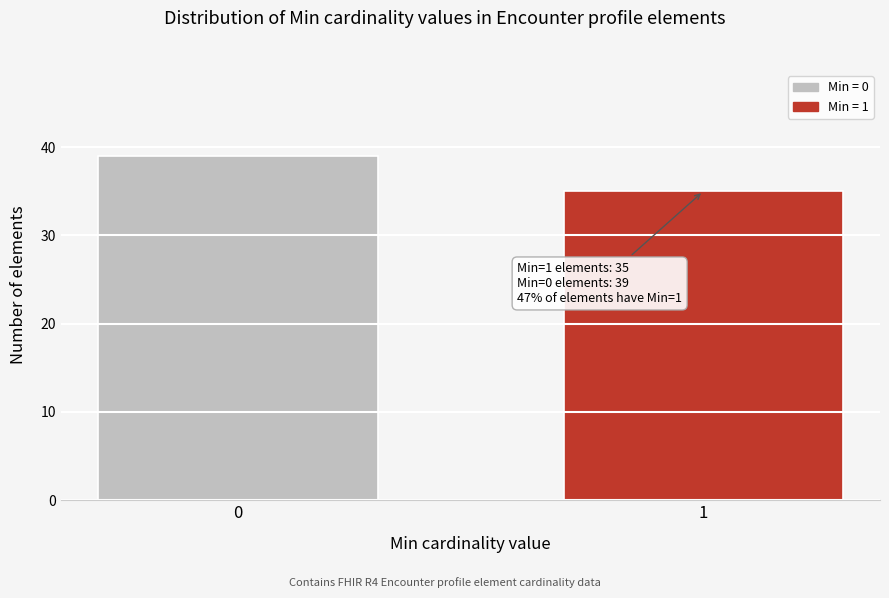

Reading left to right, transcribe all the data shown in this chart.

39	35